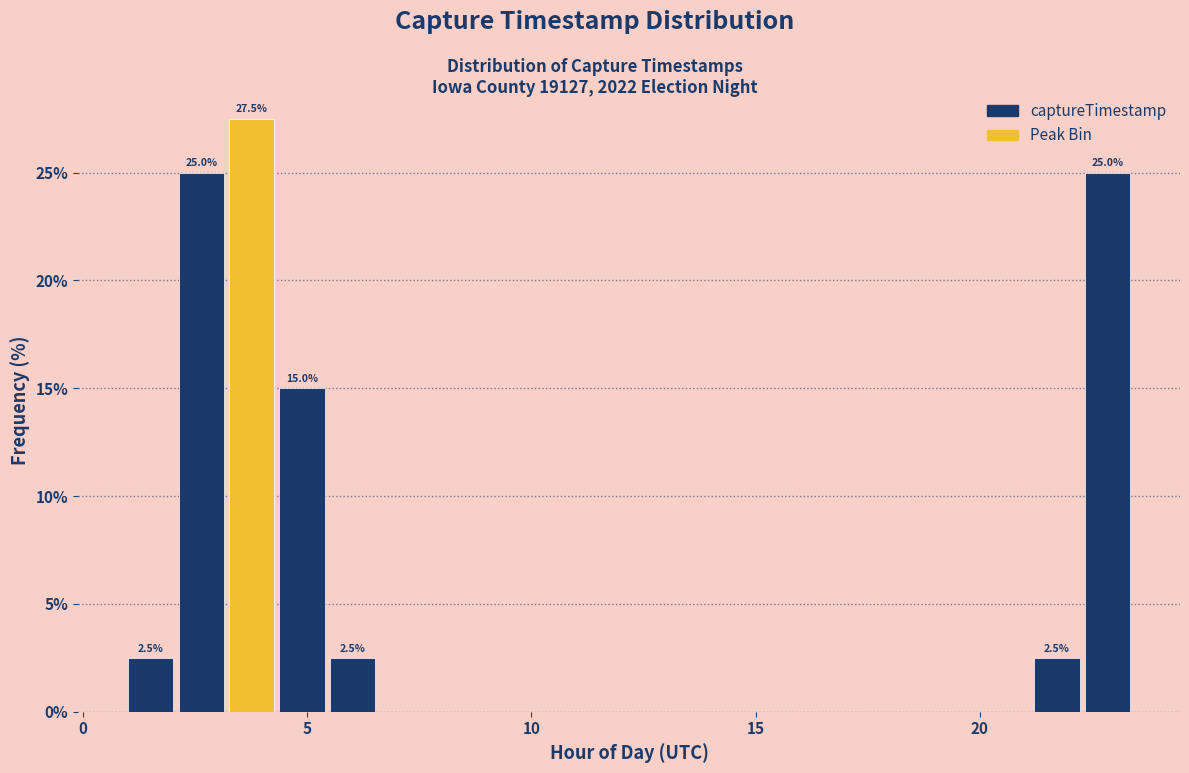

Around what value on the x-axis is the tallest bar? Give the approximate position of its centre, as read against the axis.

4.0